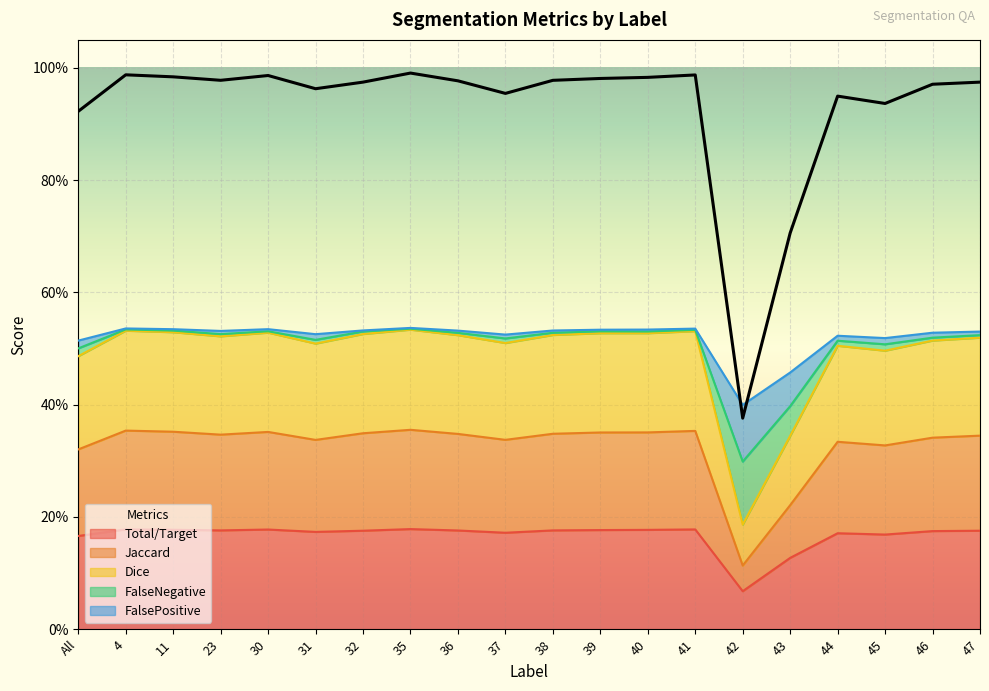

True or false: Total/Target and Dice intersect in this chart.

False